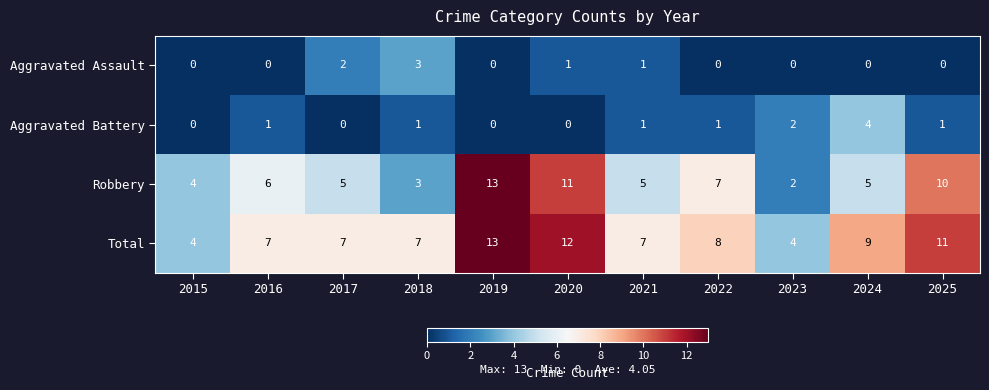

What is the total value across all series at 2015?

8